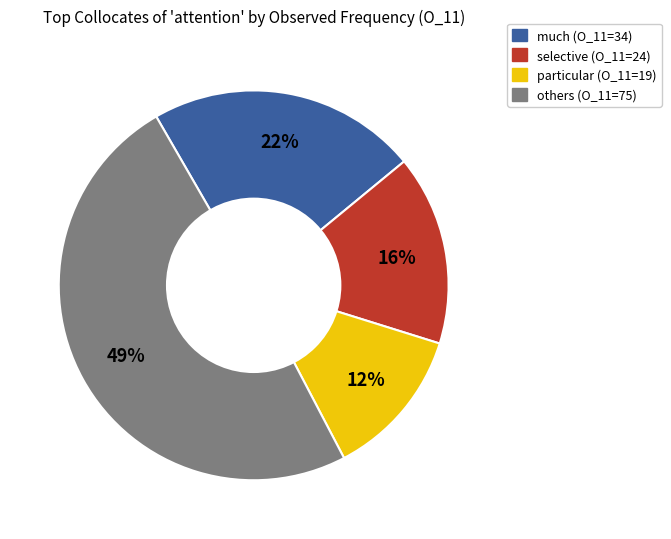

To the nearest percent, what is the average slice percentage?

25%